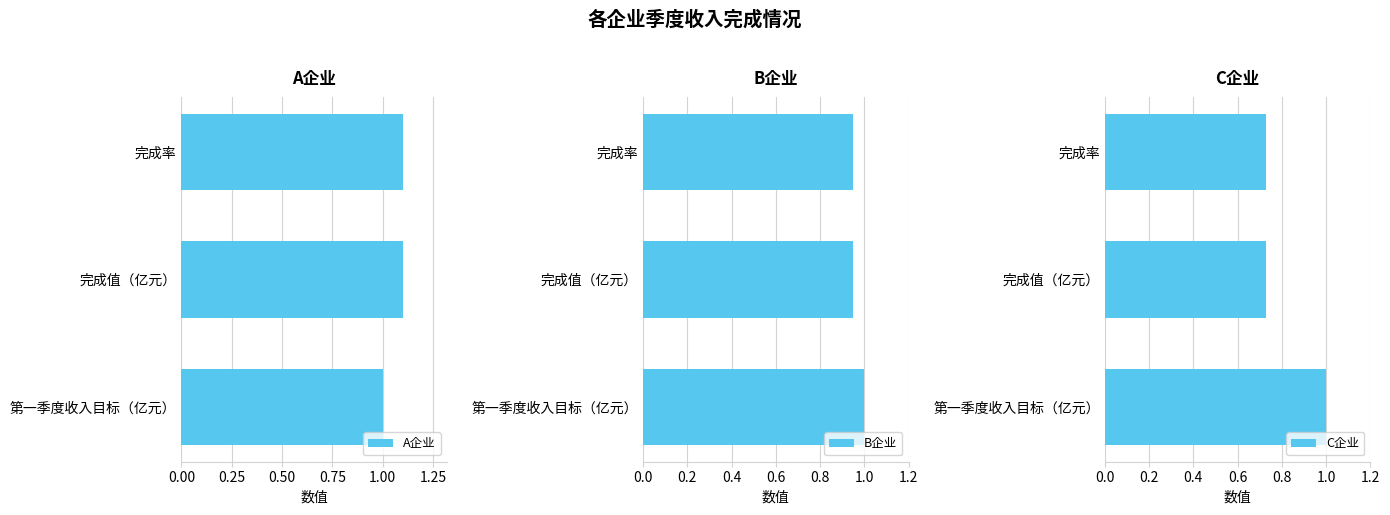

What is the highest value of the C企业 series?

1.0